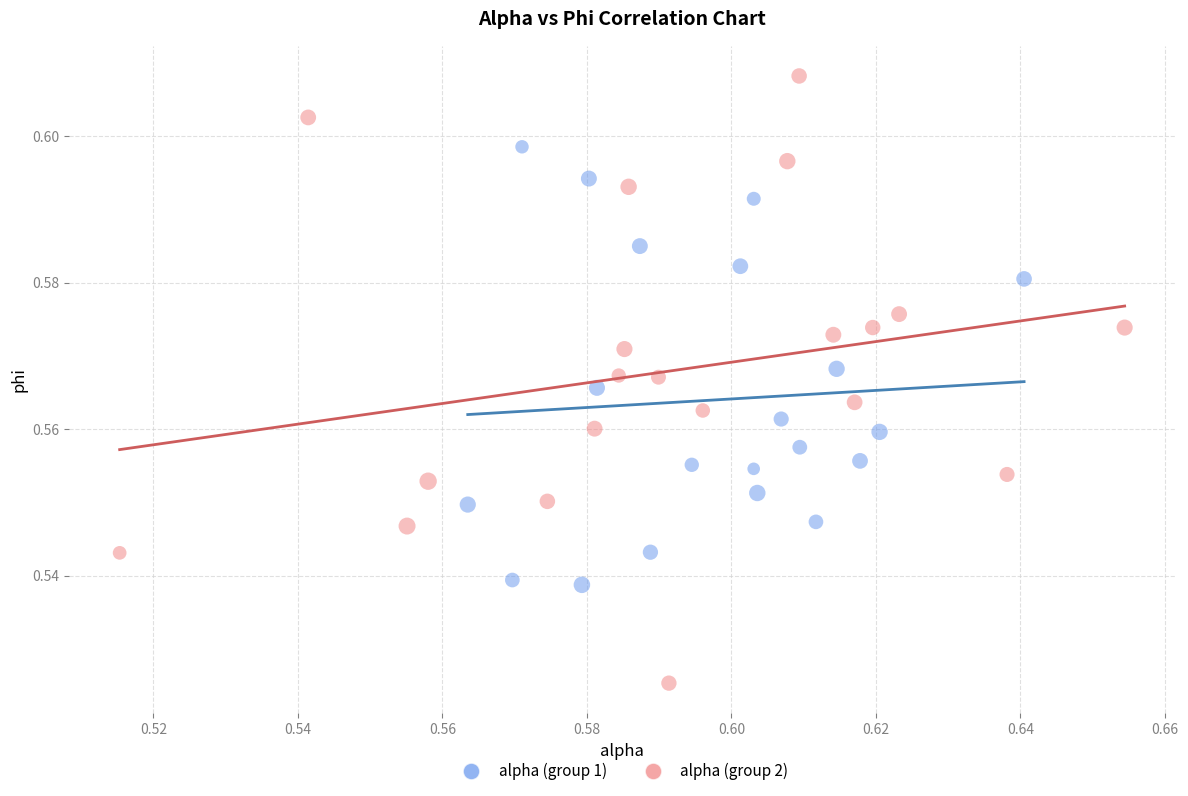

Which series reaches the minimum Y coordinate?

alpha (group 2)